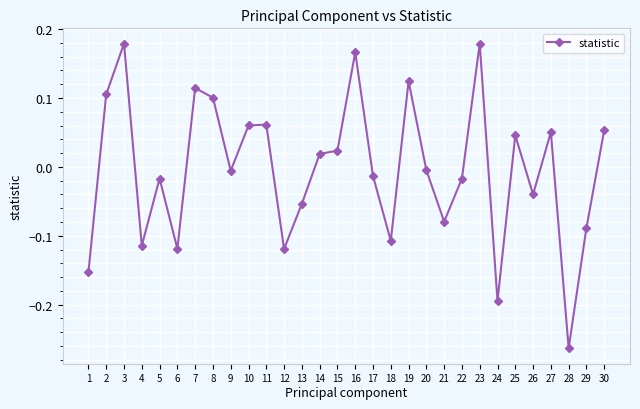

The chart shows a value of 0.1 at 8. True or false?

True